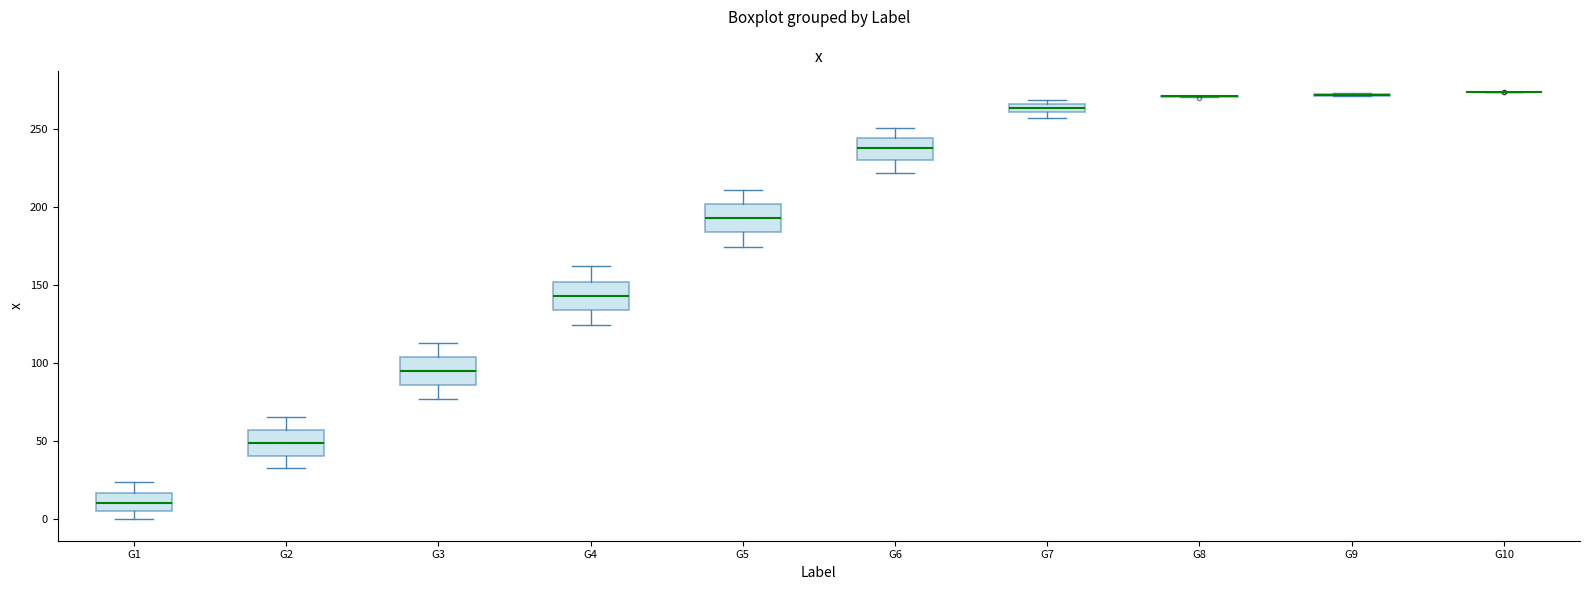

Where is the upper edge of the box for G7 on the y-axis? The values are not printed on the chart, so give them approximately, as read against the axis.

265